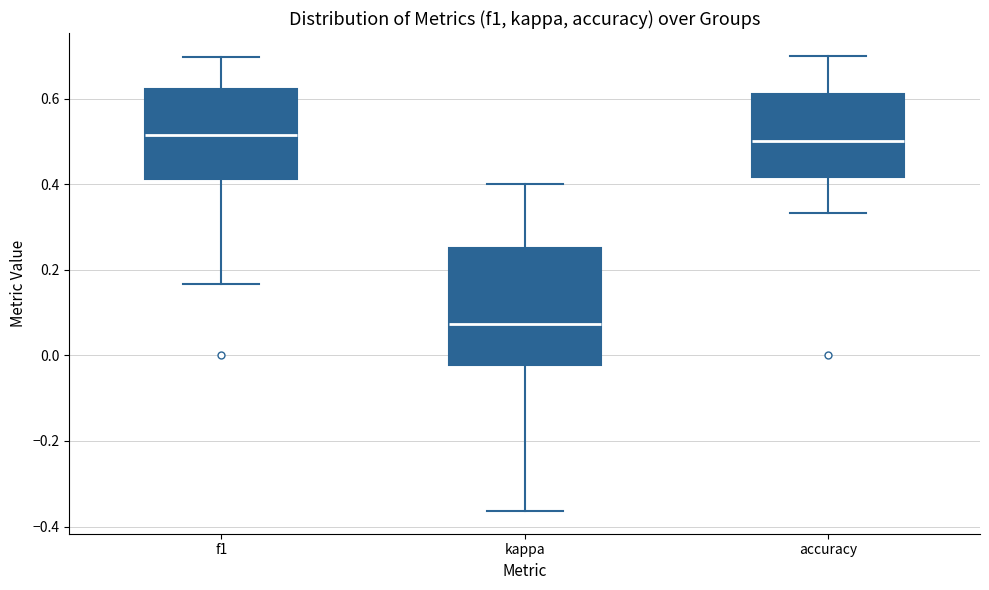

Reading left to right, transcribe this box plot: for each box, give where its median line is, the range the box spans, and where its two whiskers end, as read against the y-axis. The values are not printed on the chart, so give them approximately, as read against the axis.

f1: median 0.52, box 0.42 to 0.62, whiskers 0.16 to 0.70
kappa: median 0.08, box -0.02 to 0.26, whiskers -0.36 to 0.40
accuracy: median 0.50, box 0.42 to 0.62, whiskers 0.34 to 0.70